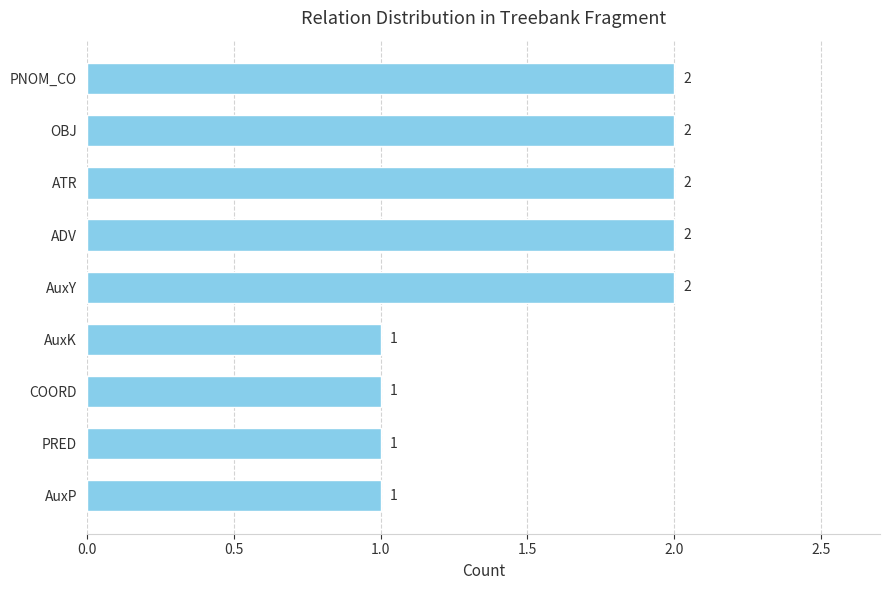

How many data points does each series have?

9